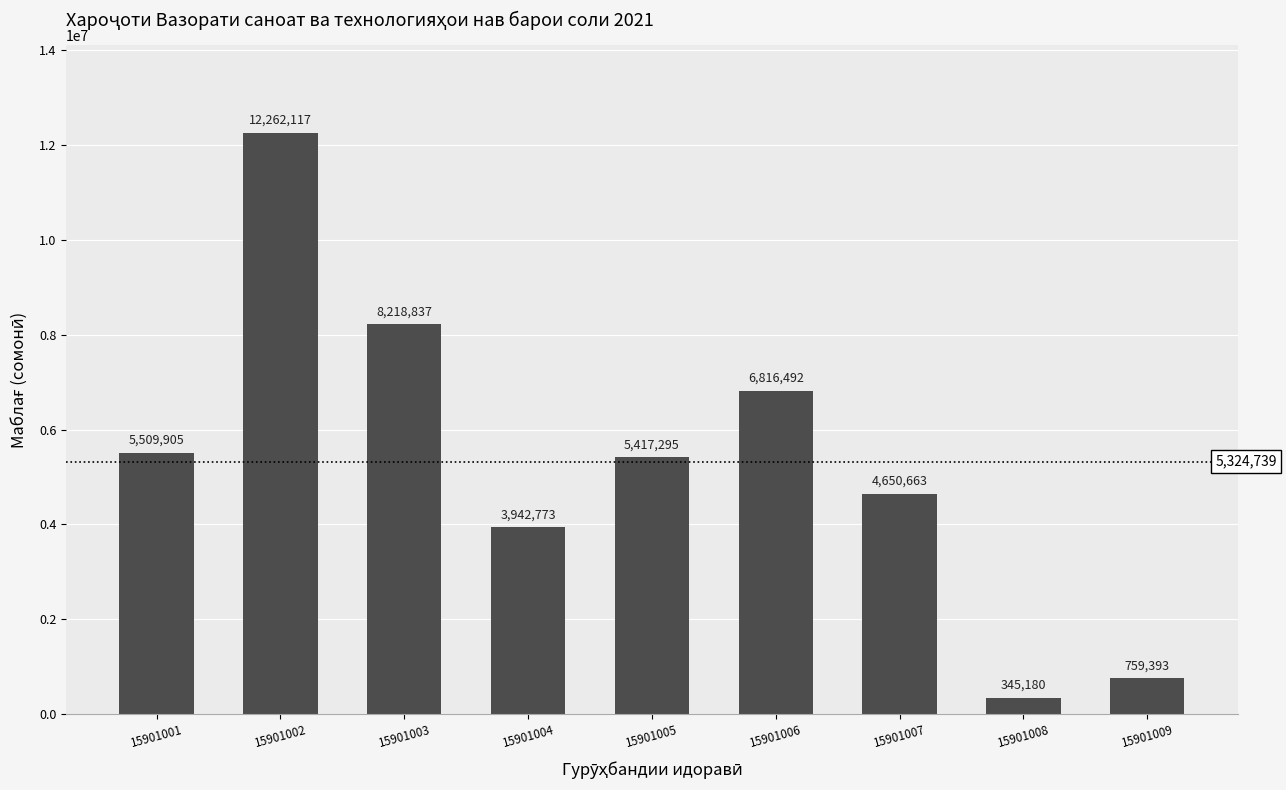

What is the change in value from 15901002 to 15901006?

-5445625